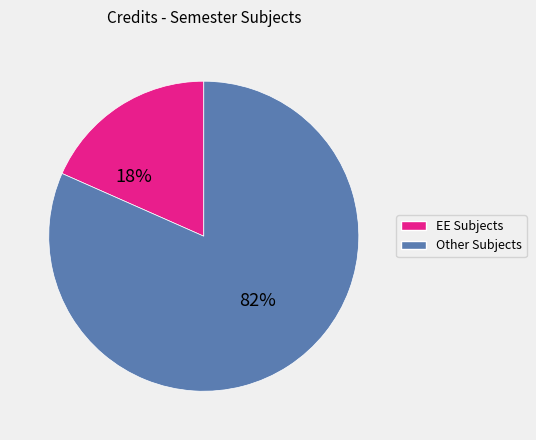

Count the number of slices in the pie.

2